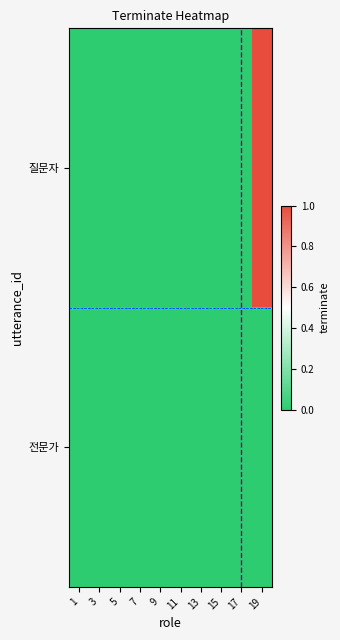

At which category does the chart reach its peak across all series?

19